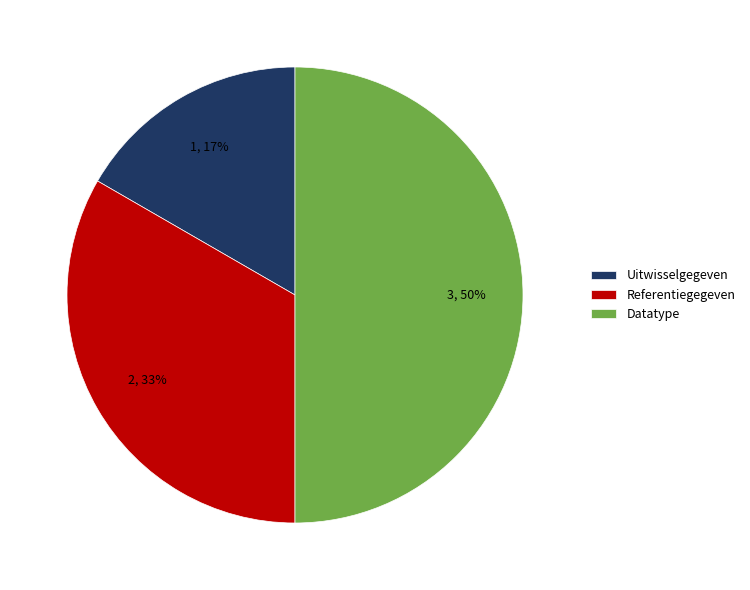

Does Referentiegegeven represent more than half of the total?

No